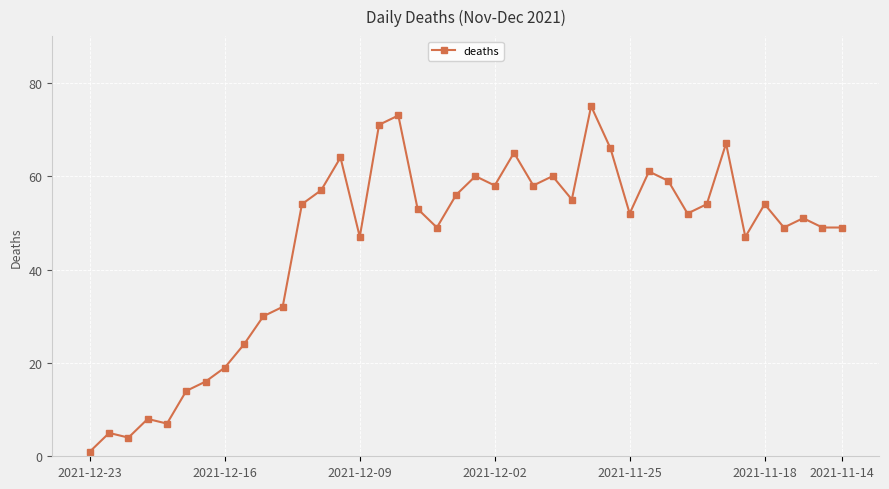

What is the average value?

46